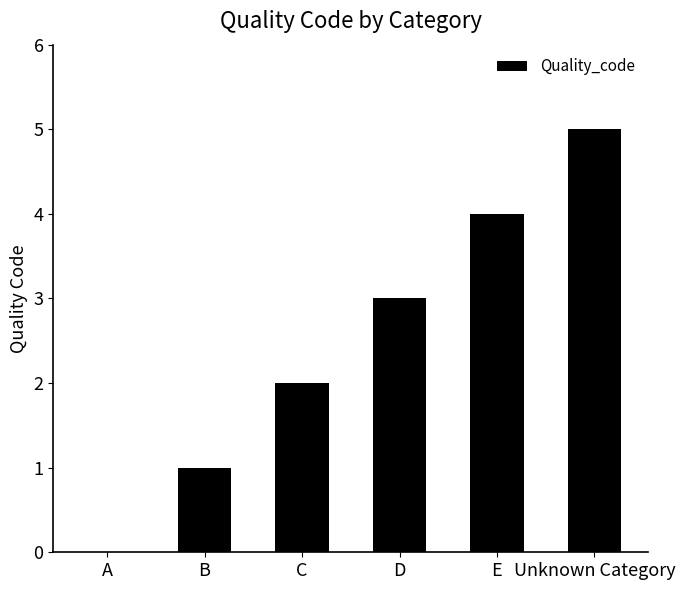

The chart shows a value of 2 at C. True or false?

True